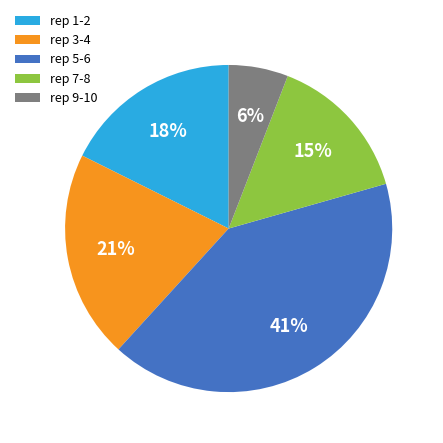

What percentage is the rep 1-2 slice, to the nearest percent?

18%